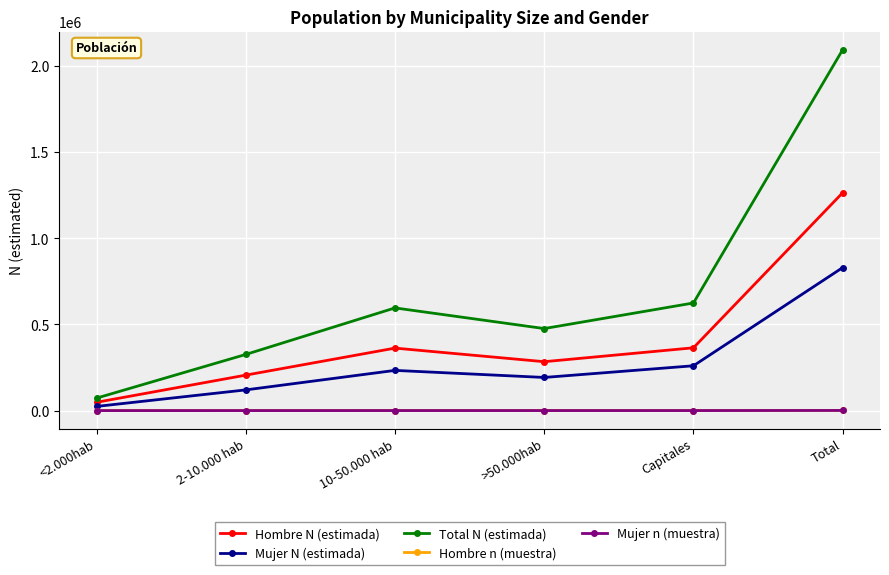

True or false: Mujer N (estimada) has more than 1 interior local peaks.

False